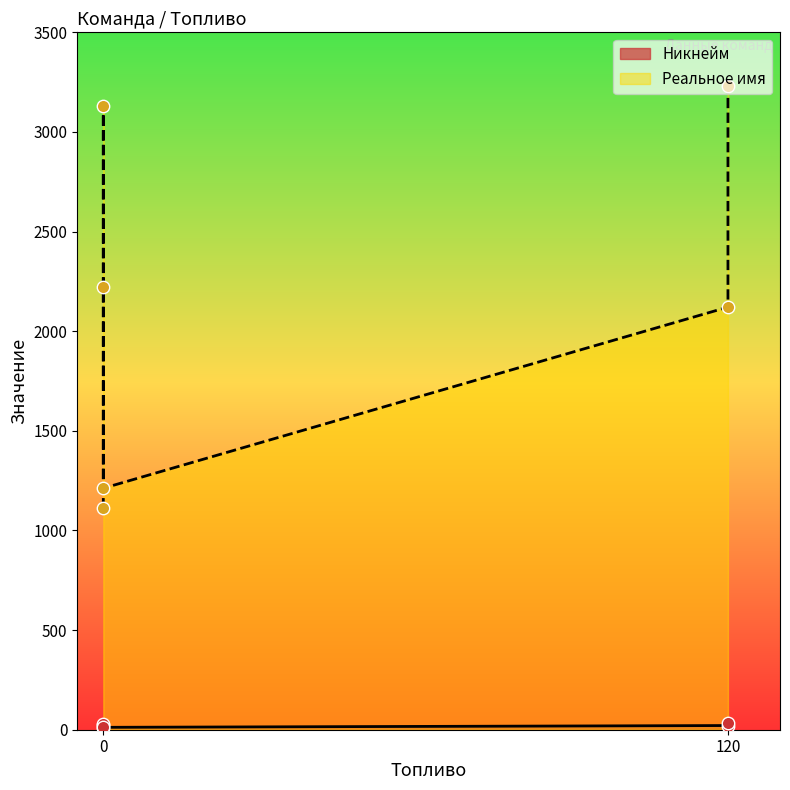

Is the value of Реальное имя at 0 greater than the value of Никнейм at 120?

Yes